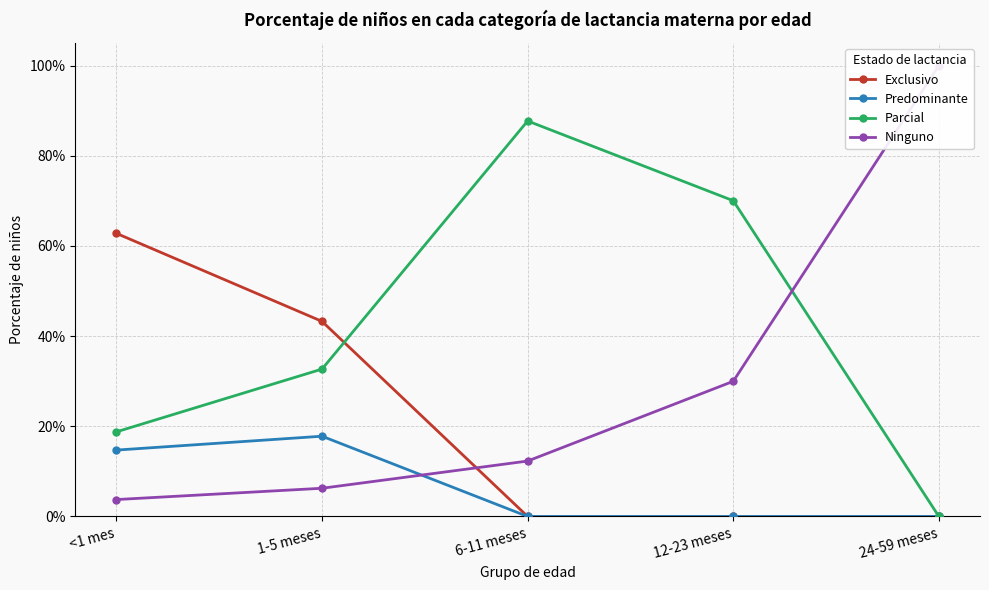

Count the number of data series in this chart.

4